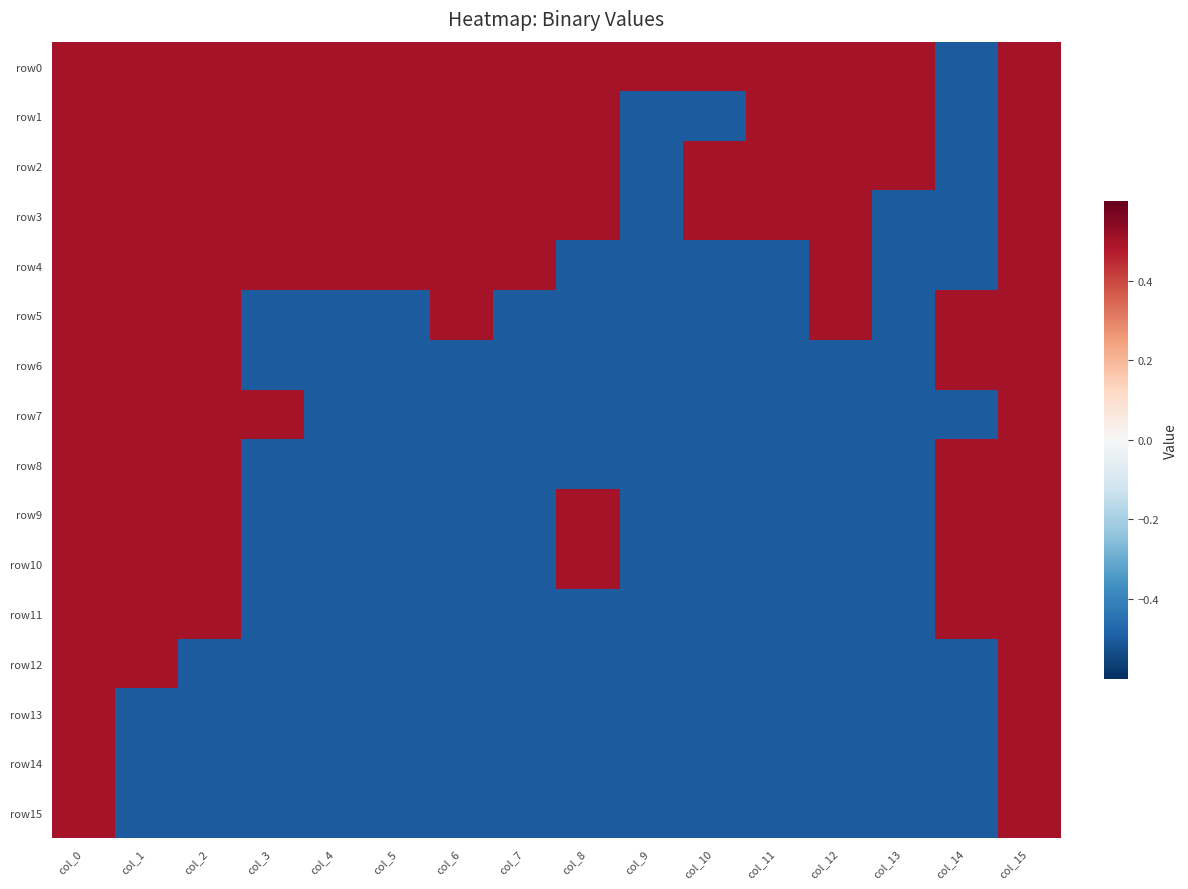

How many data points does each series have?

16